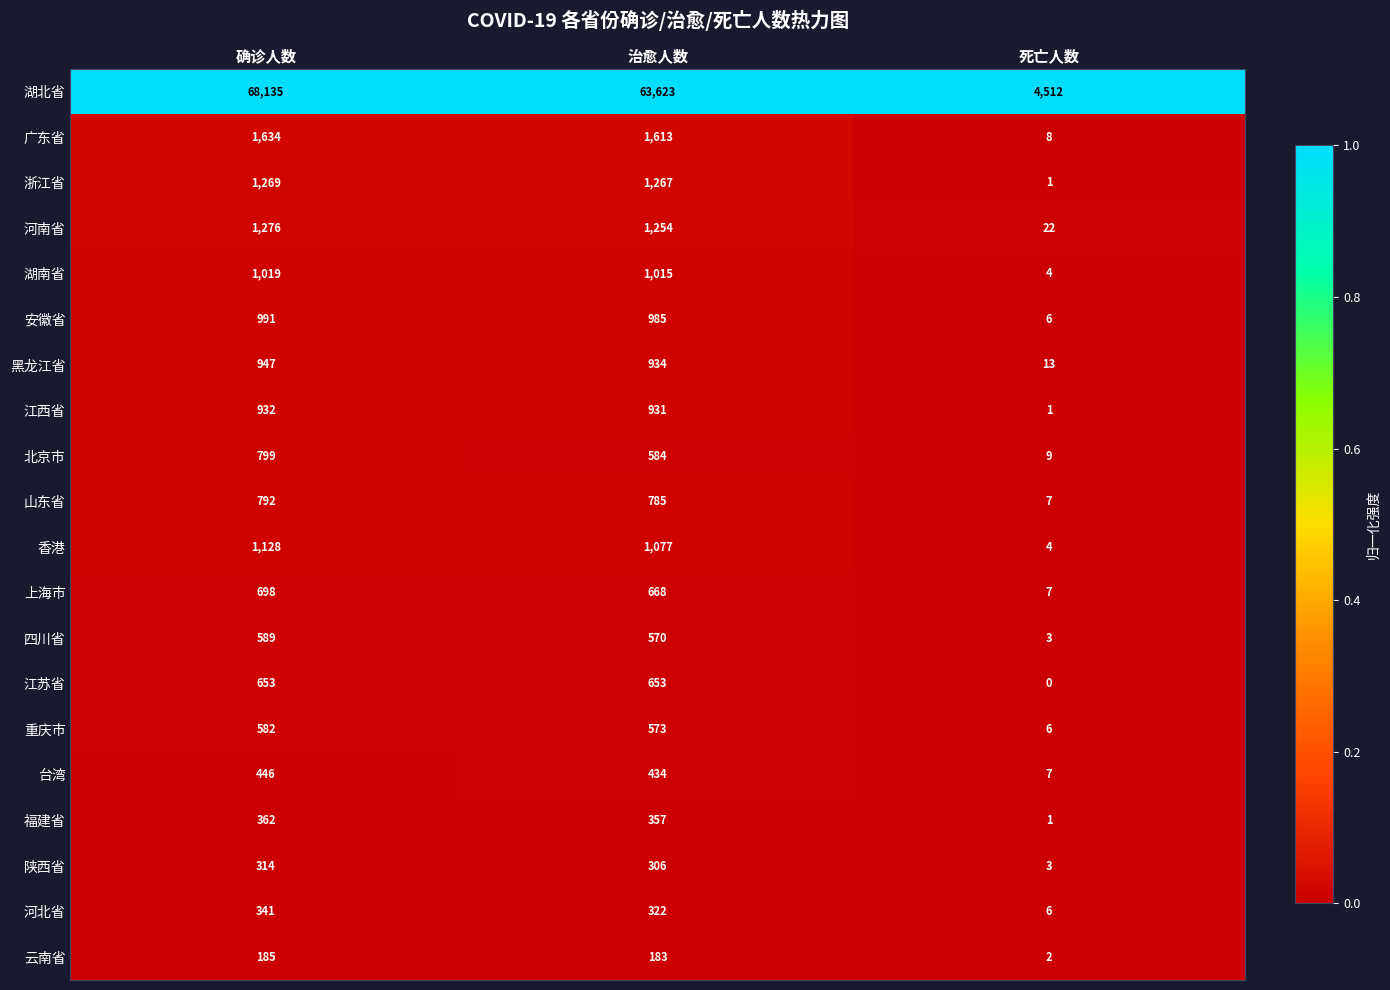

What is the total value across all series at 治愈人数?

78134